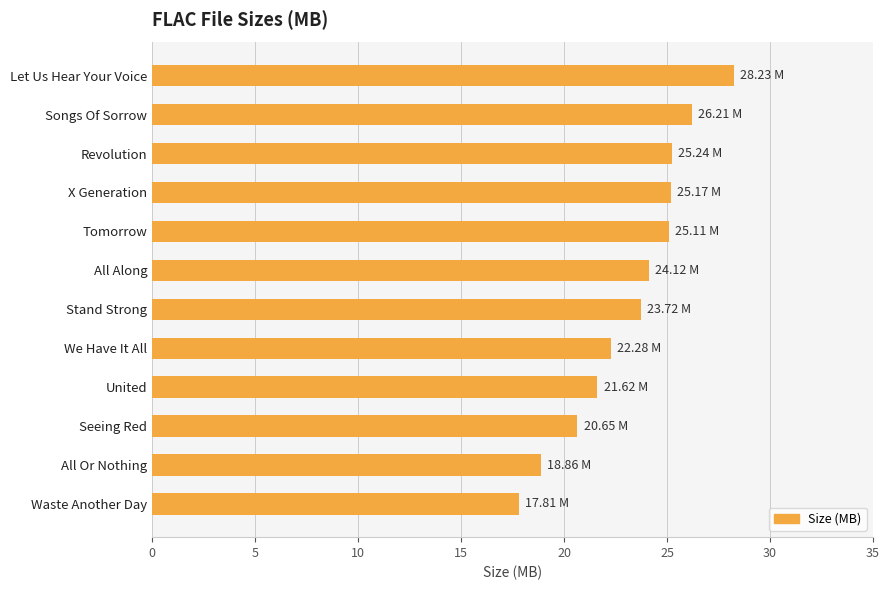

What is the difference between the second highest and minimum values?

8.4